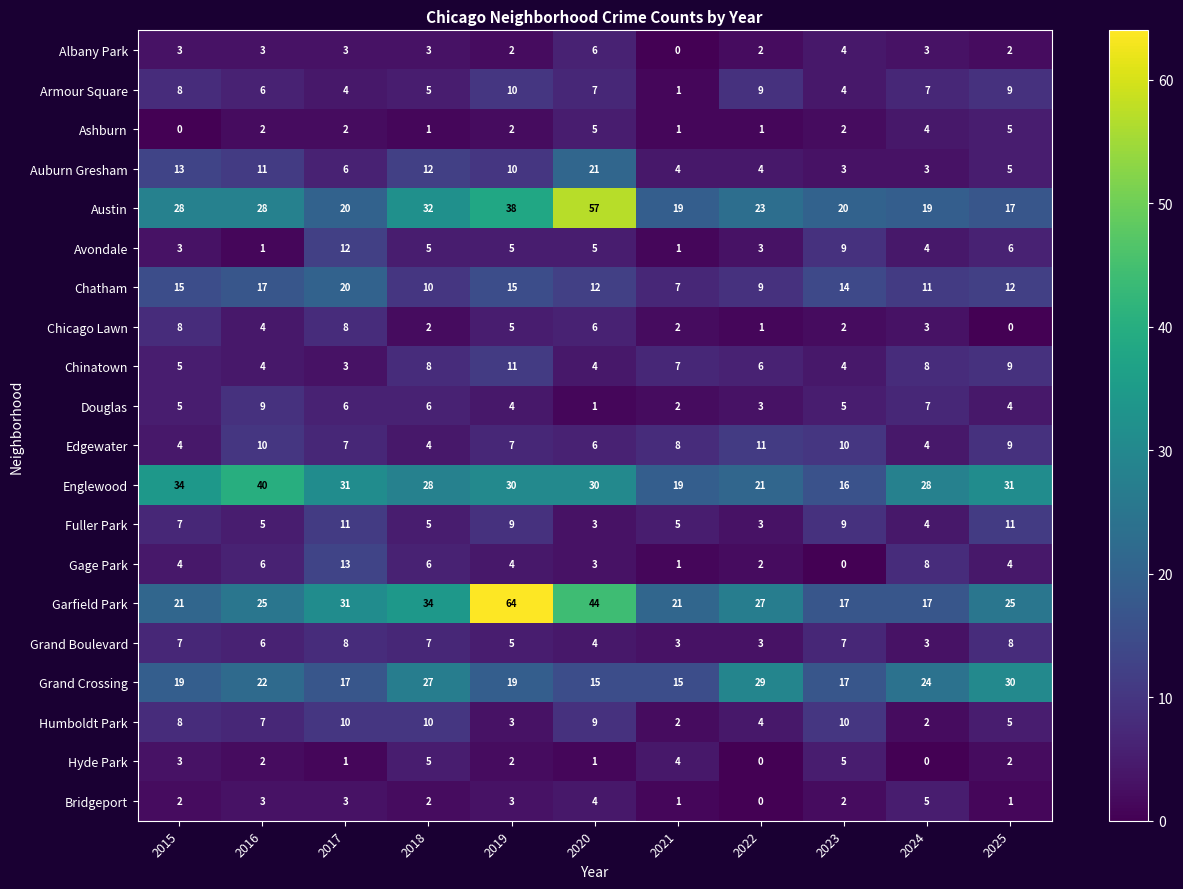

What is the spread (max minus min) of values at 2018?

33